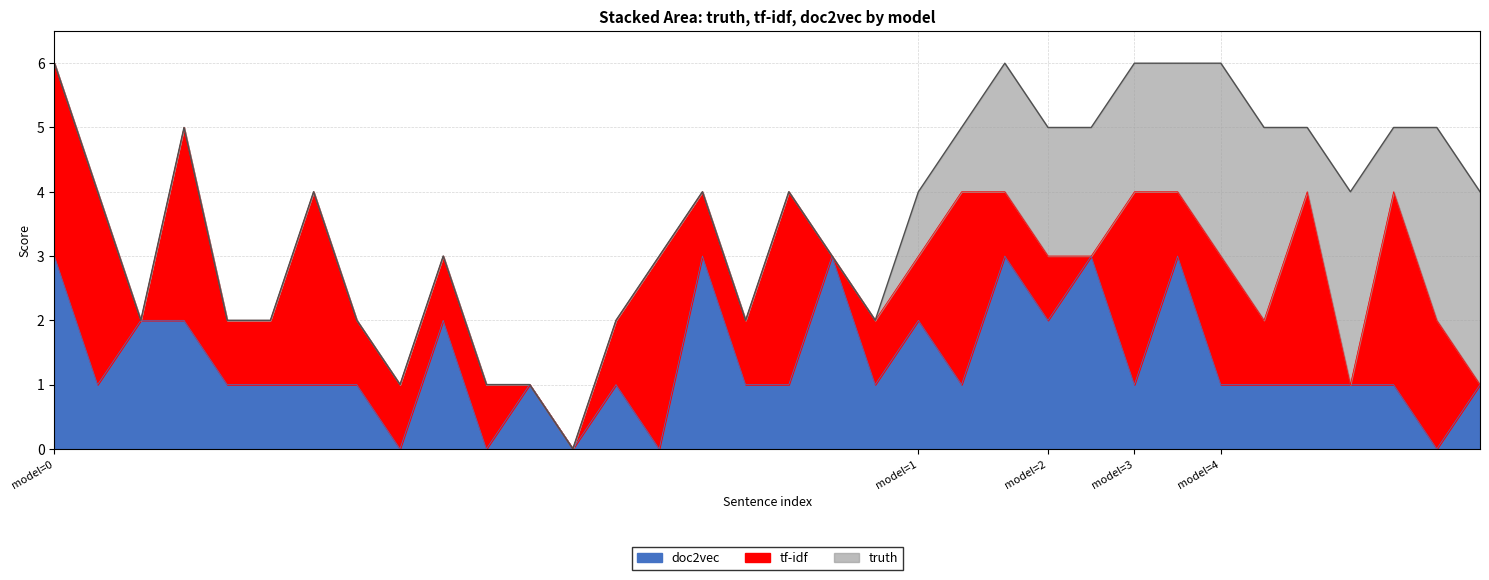

Where is tf-idf nearest to the value 1?

4